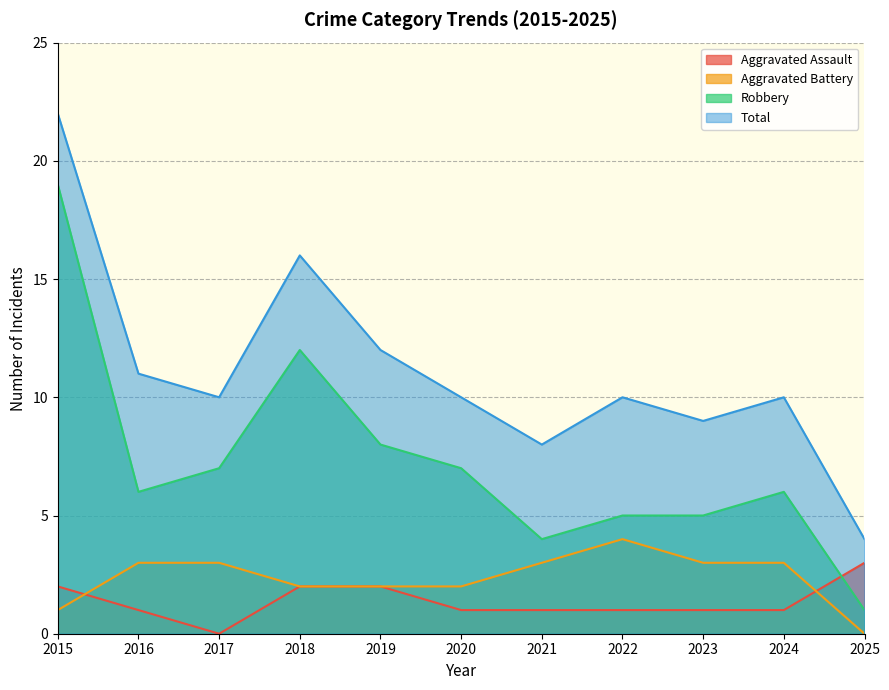

Where is the first local minimum for Robbery?

2016